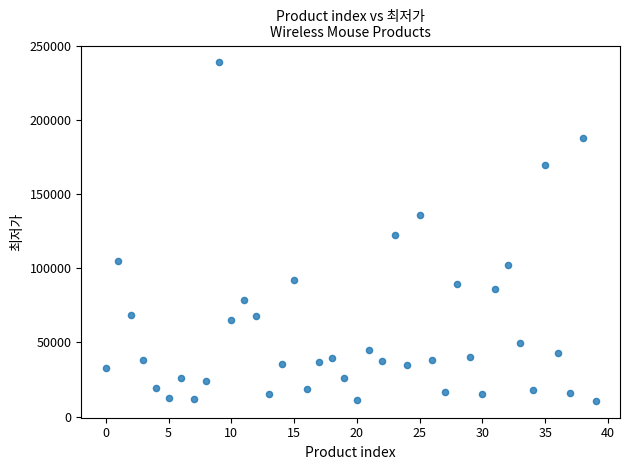

What is the range of Y values (max minus min)?

228370